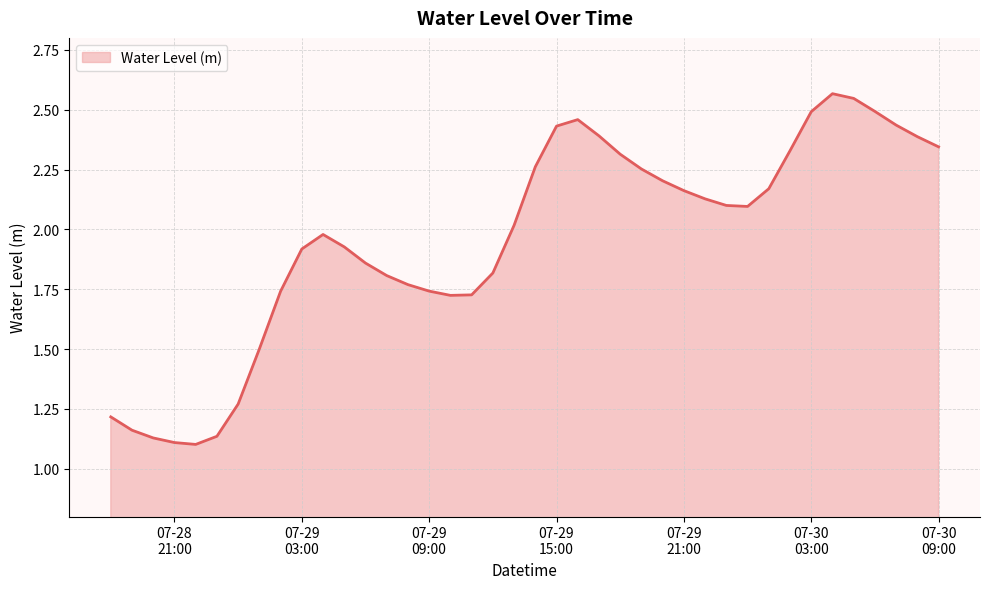

What is the difference between the maximum and minimum values?

1.5